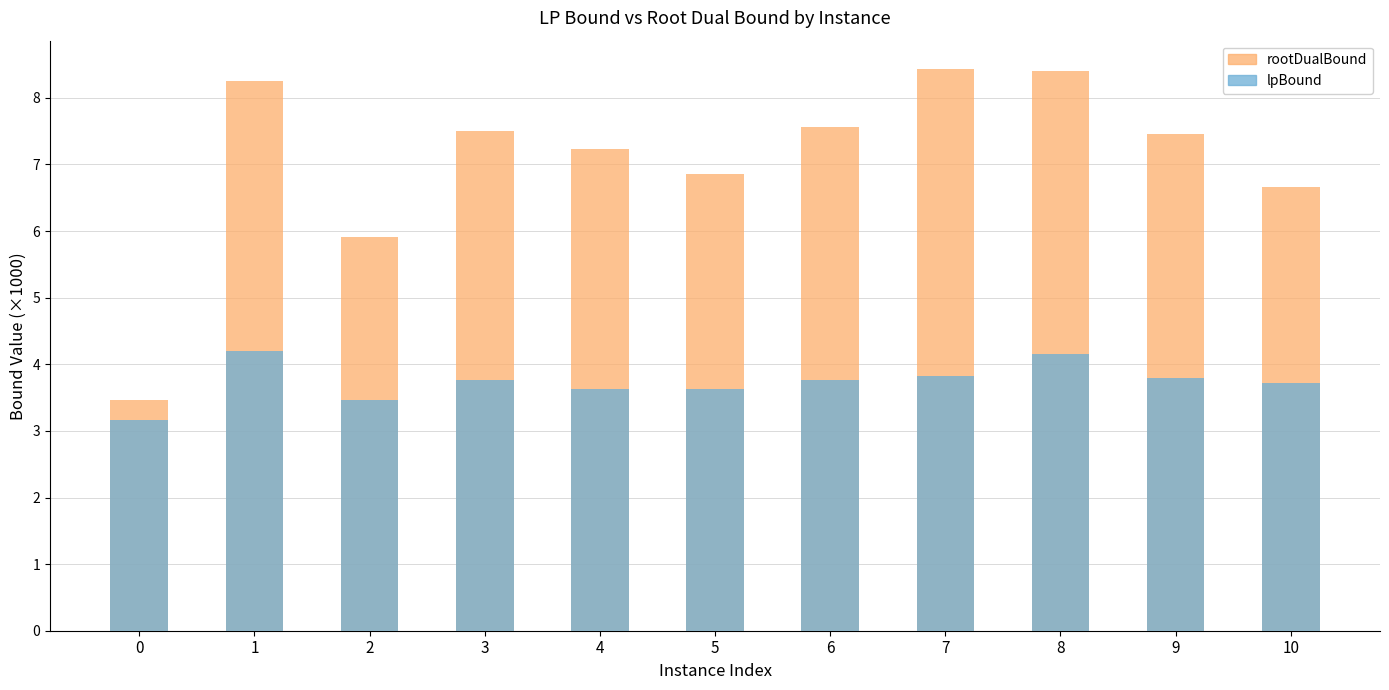

Rank the categories by rootDualBound value from lowest to highest.

0, 2, 10, 5, 4, 9, 3, 6, 1, 8, 7